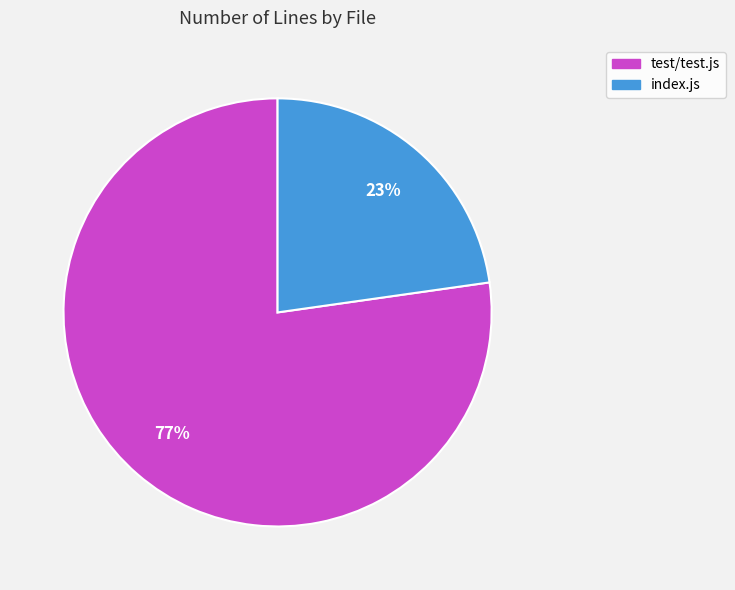

To the nearest percent, what portion does index.js represent?

23%